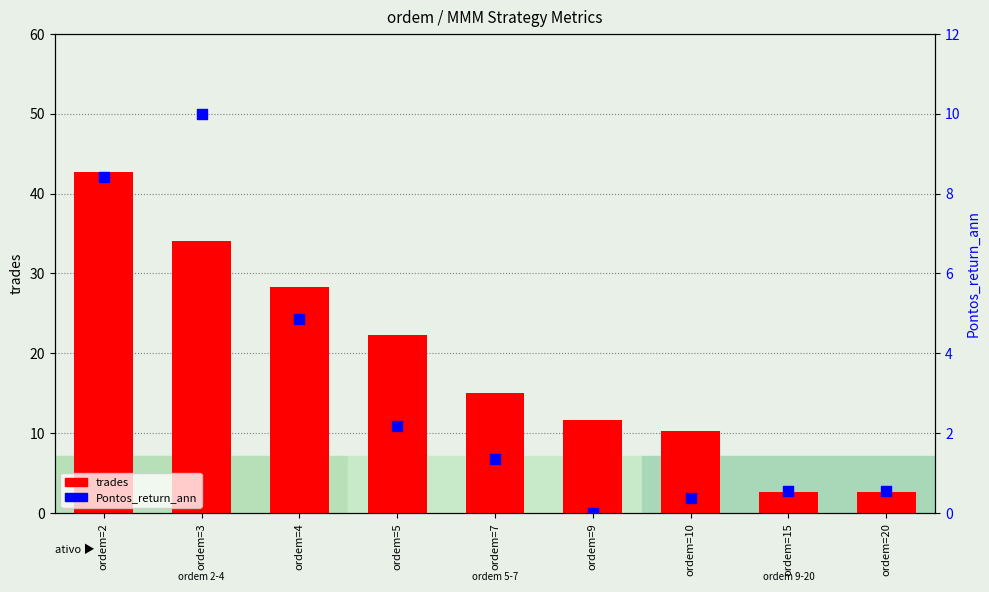

At how many categories does at least one series exceed 9?

7